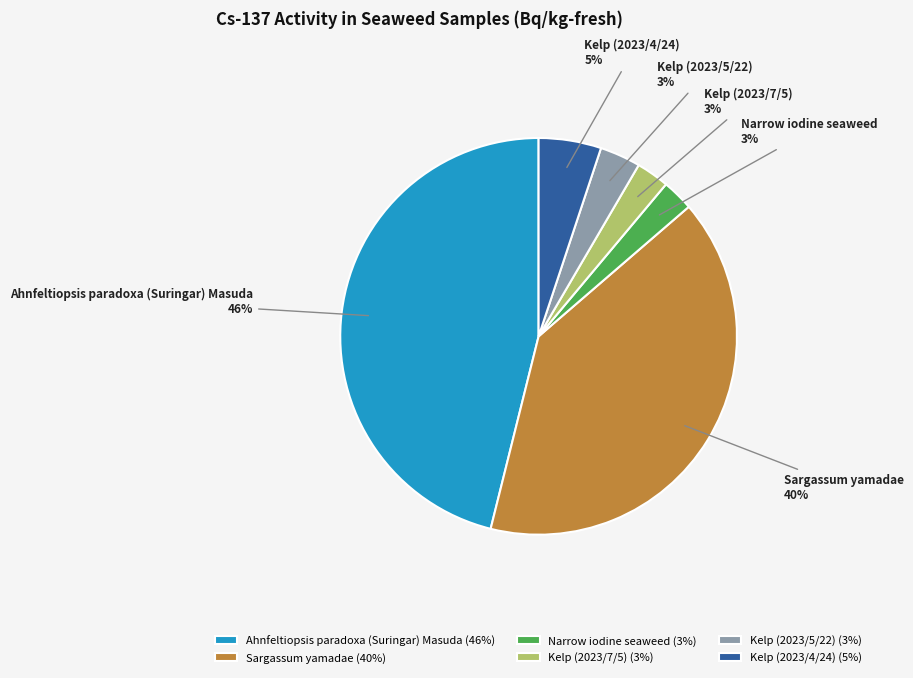

Is there a majority slice in this chart?

No